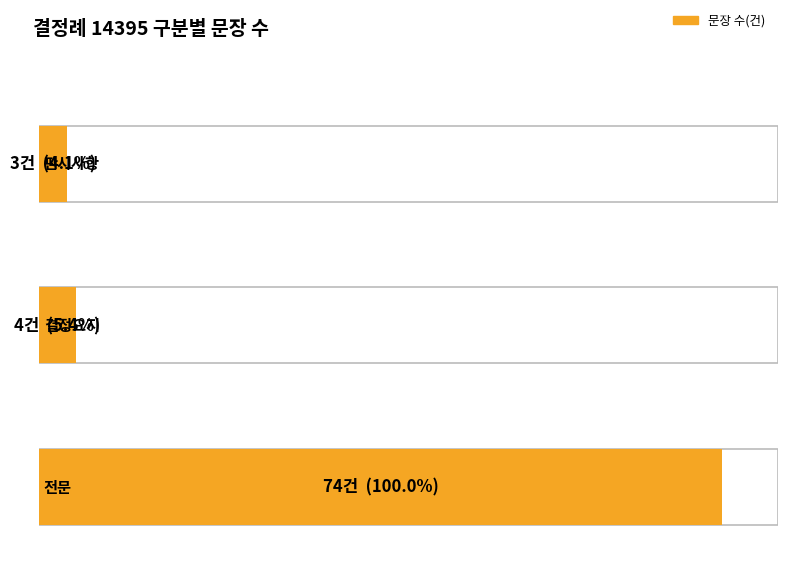

Is it true that 결정례일련번호(Unique) equals 1 at 결정요지?

False